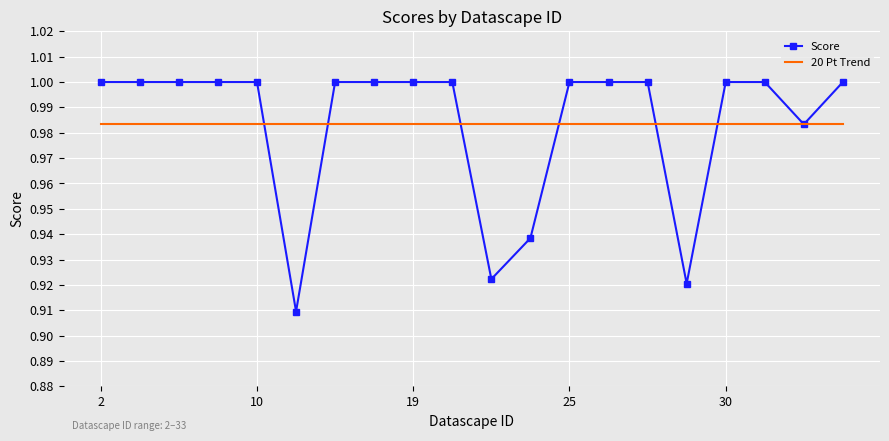

Which series has the largest range (max minus min)?

Score